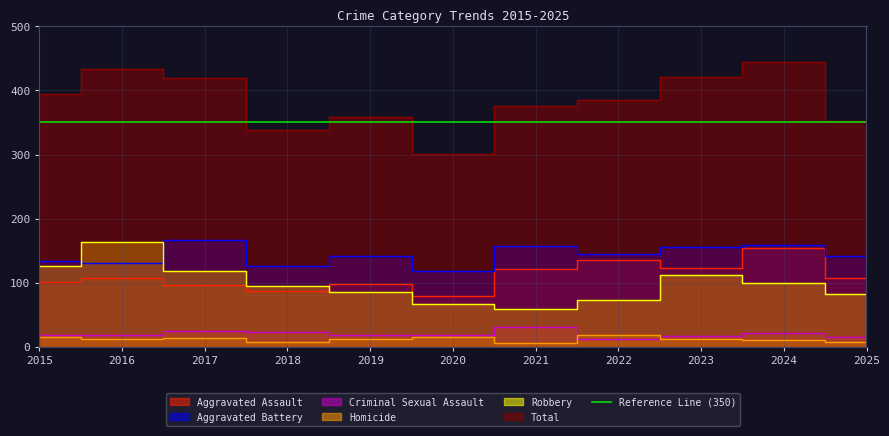

True or false: Homicide and Aggravated Assault cross at least once.

False